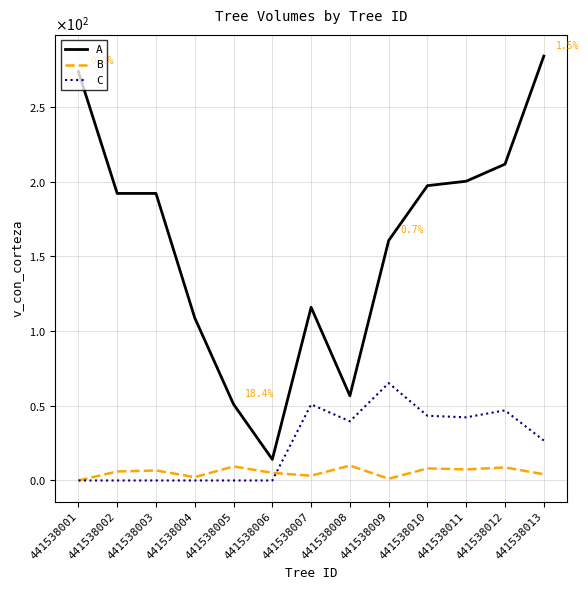

What are all the series names shown in the legend?

A, B, C